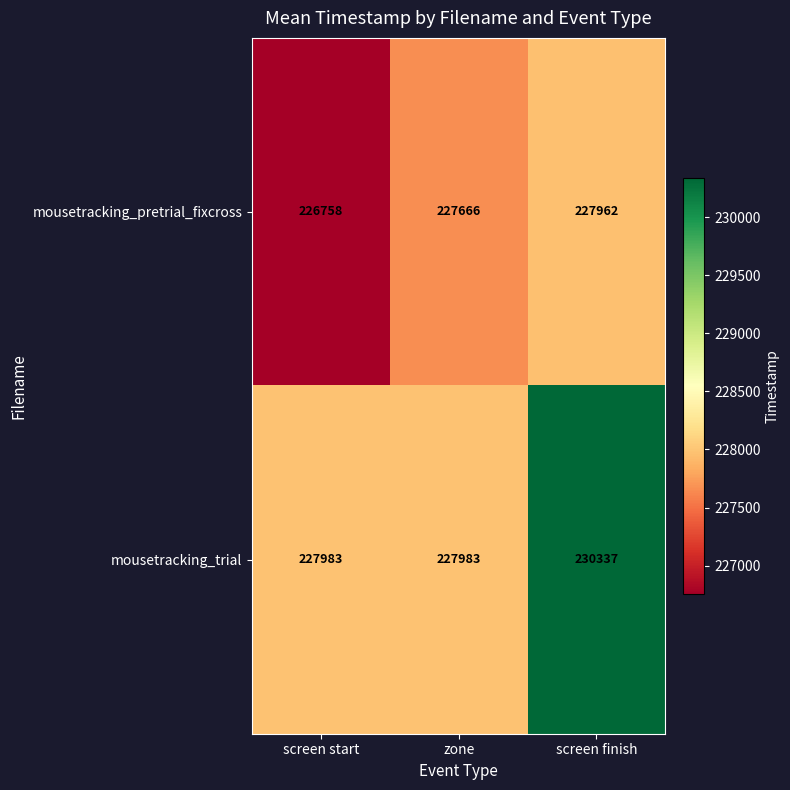

At screen start, list the series in order from largest to smallest.

mousetracking_trial, mousetracking_pretrial_fixcross